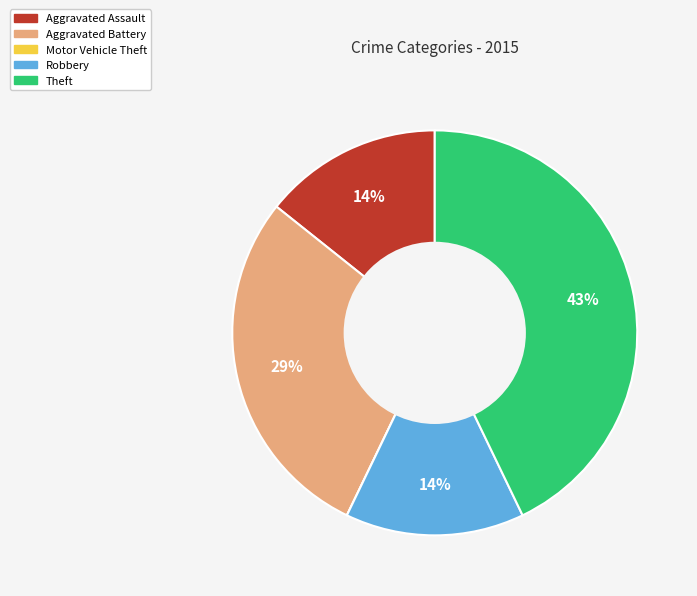

Combined, do Robbery and Aggravated Battery account for over 50%?

No